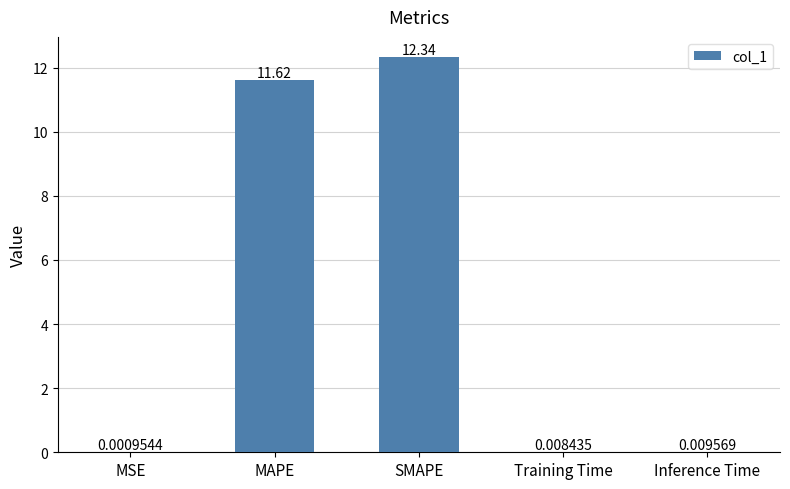

The value at SMAPE is 19.6. True or false?

False